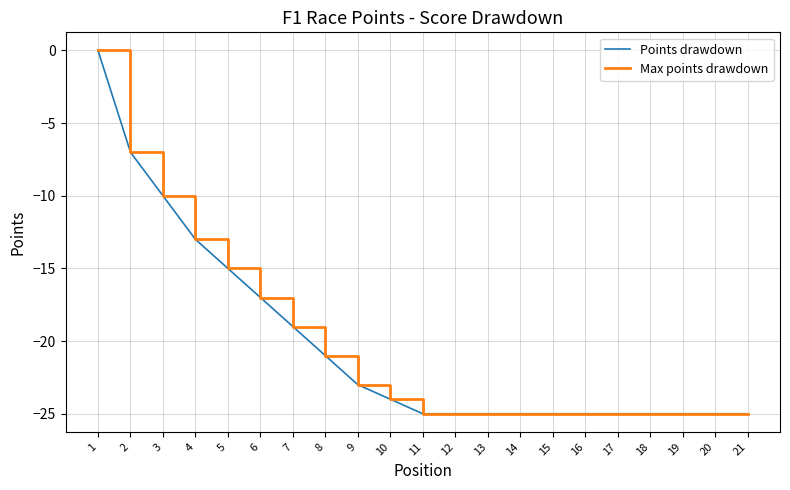

Read the Max points drawdown value at 11, to the nearest 5.

-25